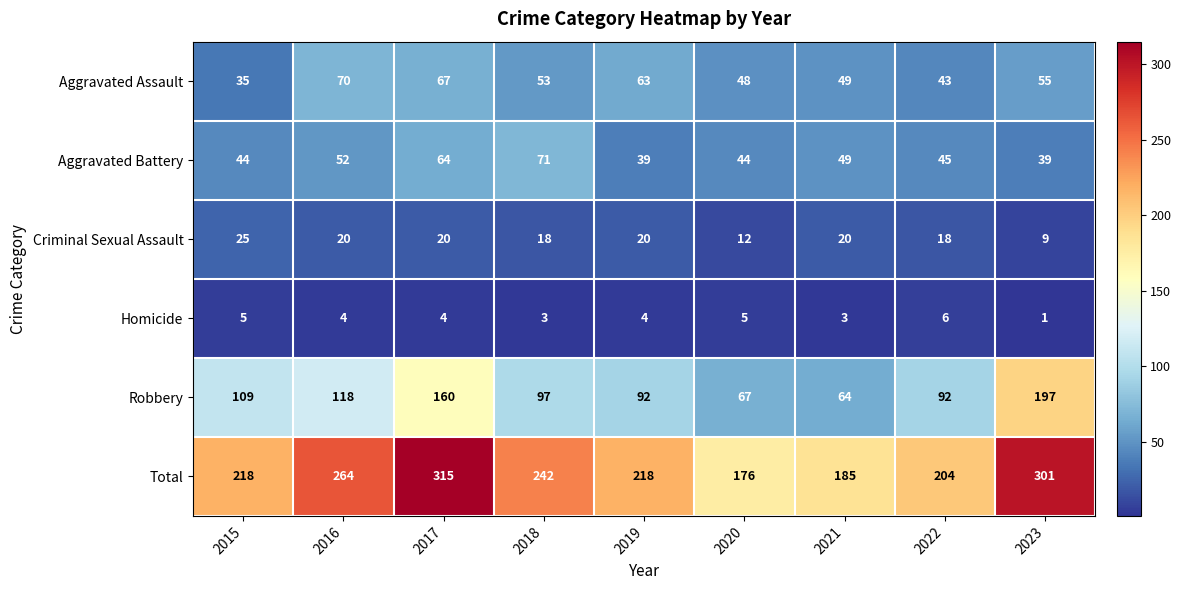

At how many categories does at least one series exceed 245?

3